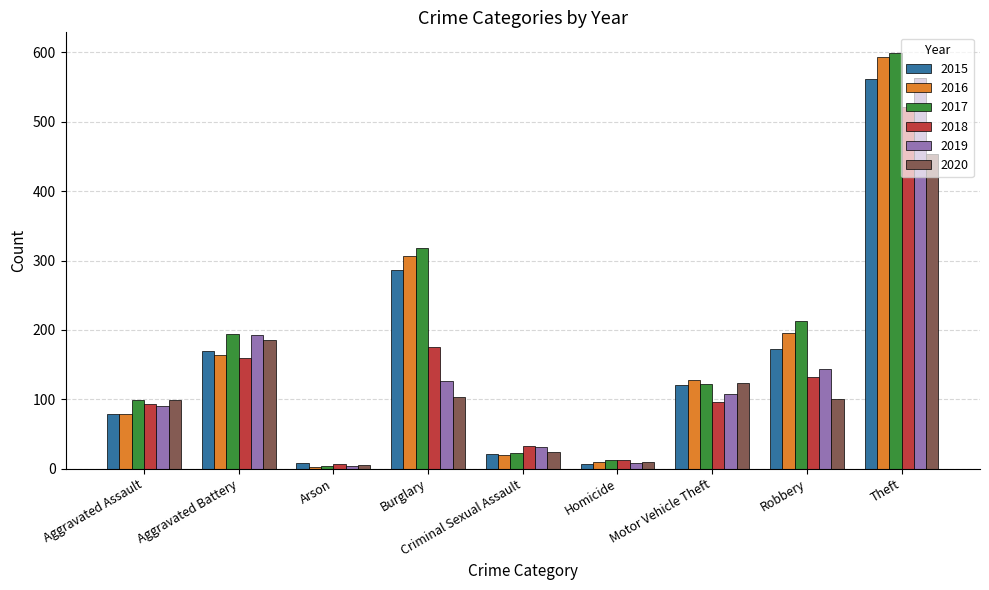

Which category has the highest value in the 2015 series?

Theft